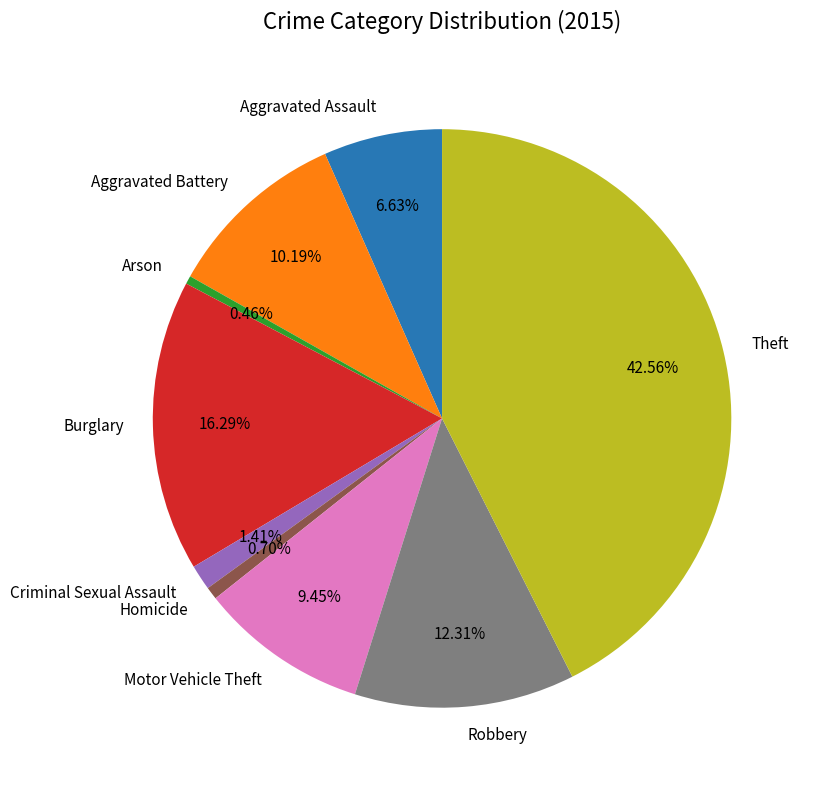

What is the ratio of the value at Theft to the value at Motor Vehicle Theft?

4.5